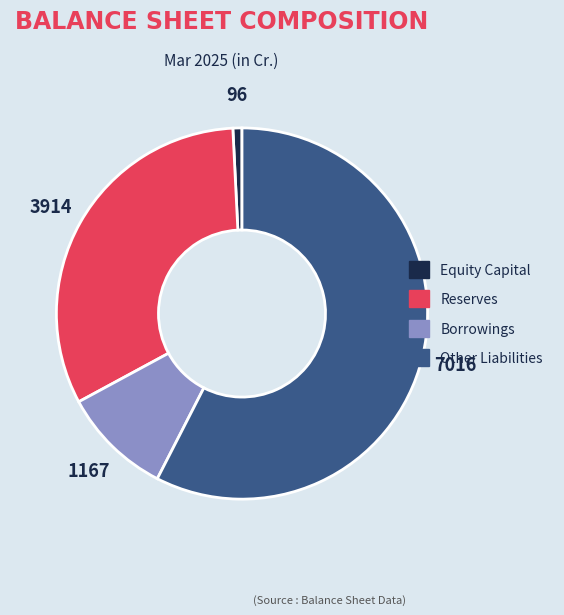

Count the number of slices in the pie.

4